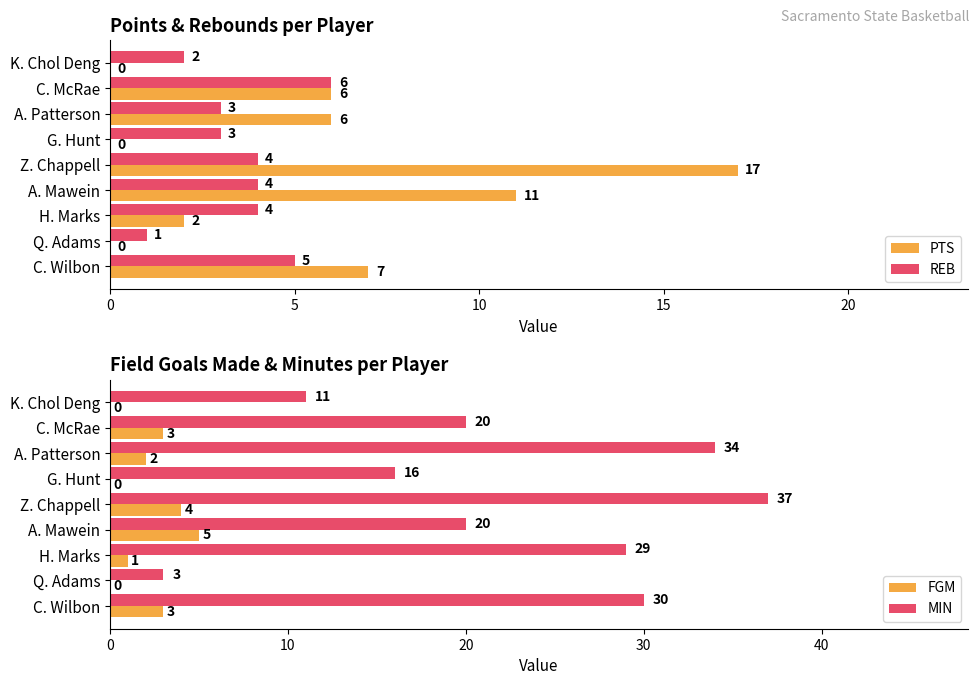

What is the sum of all PTS values?

49